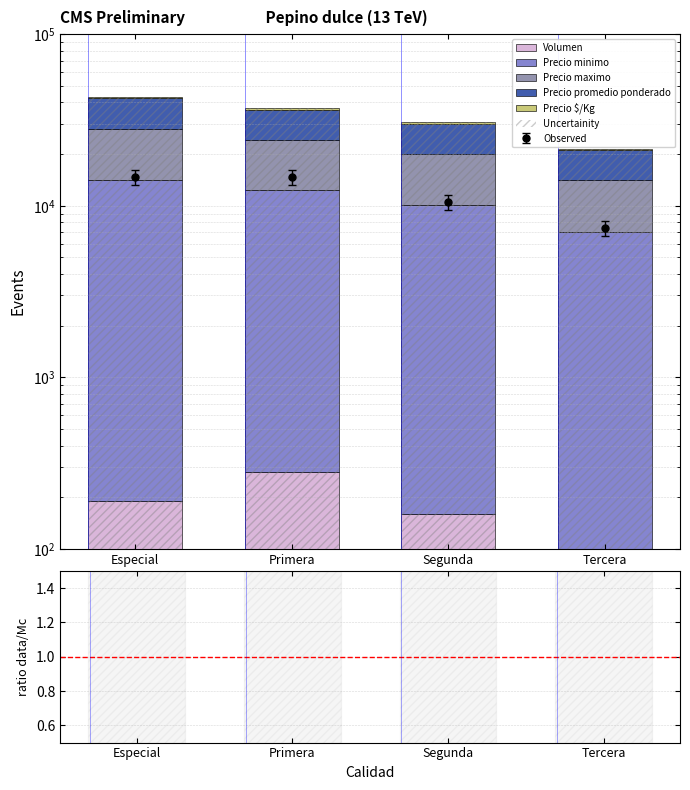

What is the sum of the Precio $/Kg values at Tercera and Especial?

1167